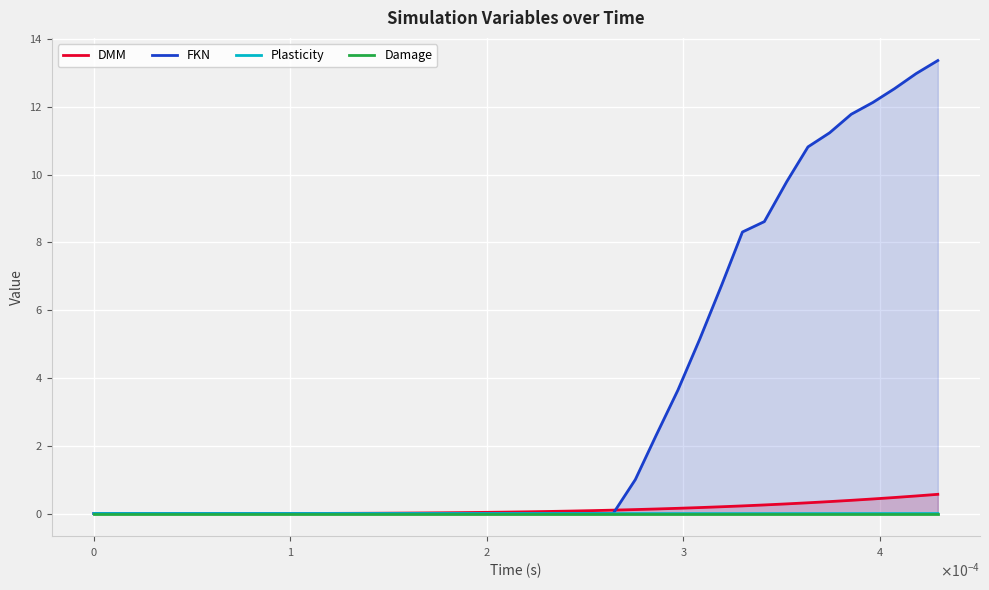

Rank the series by their maximum value, from lowest to highest.

Damage, Plasticity, DMM, FKN